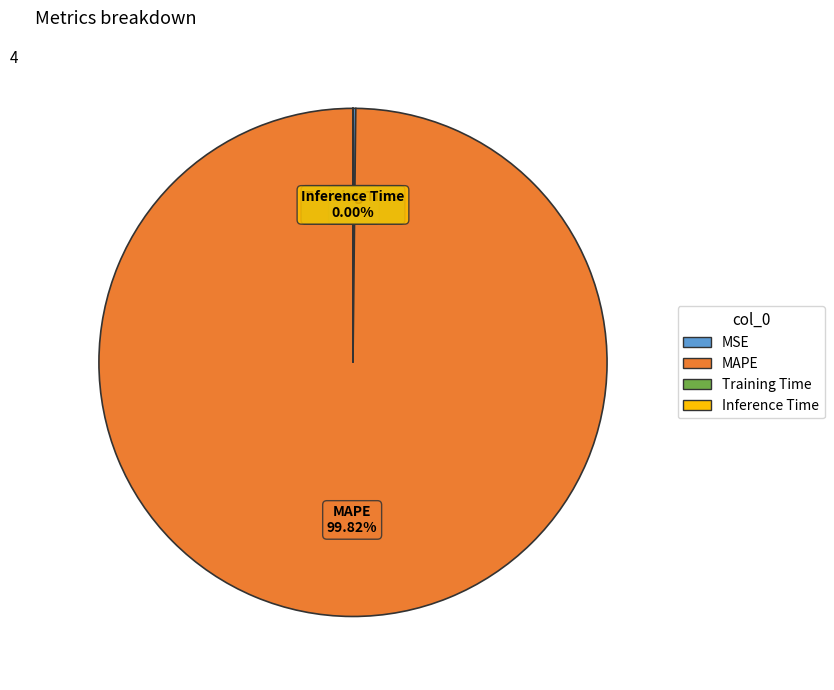

Which slice is the largest?

MAPE